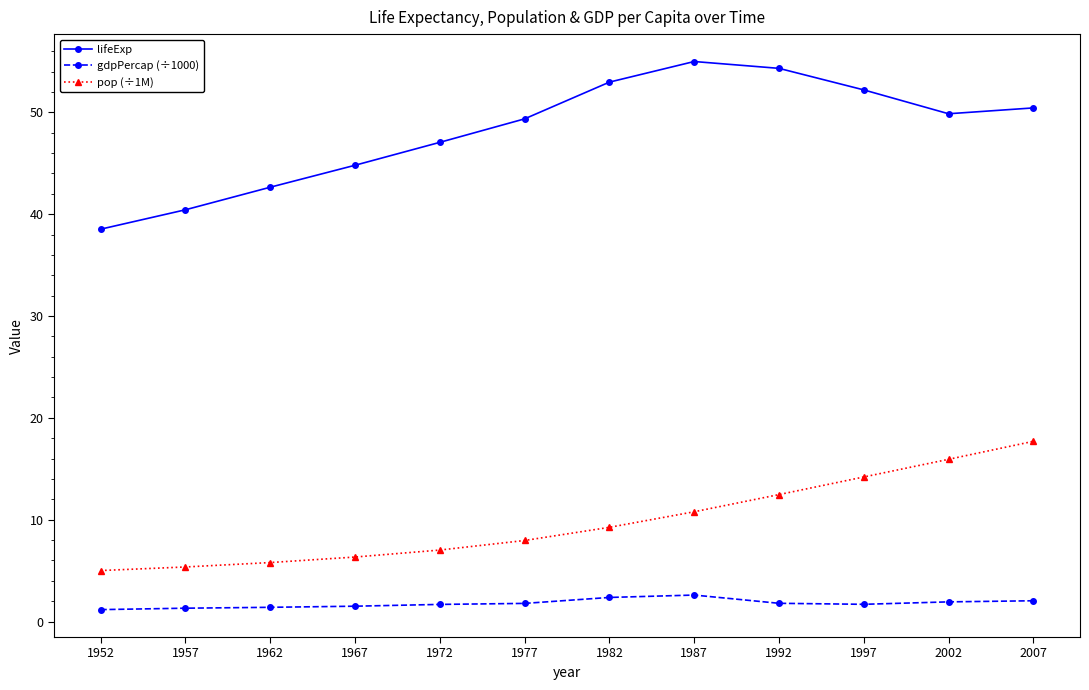

True or false: lifeExp and gdpPercap (÷1000) cross at least once.

False